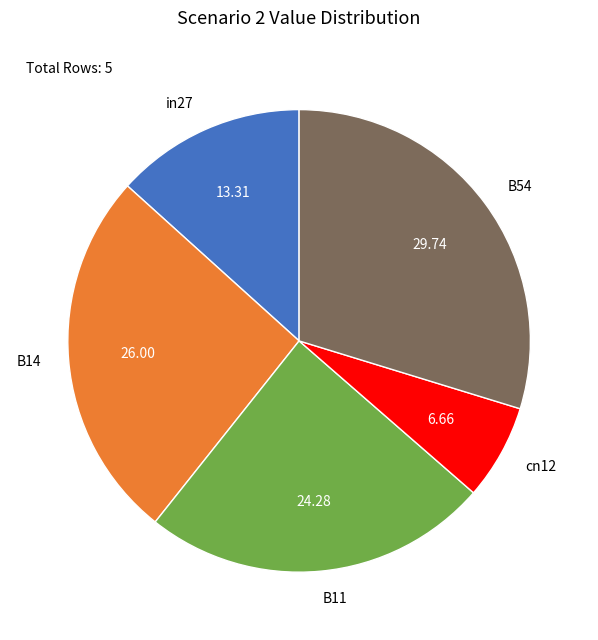

Is B11 the majority of the pie?

No